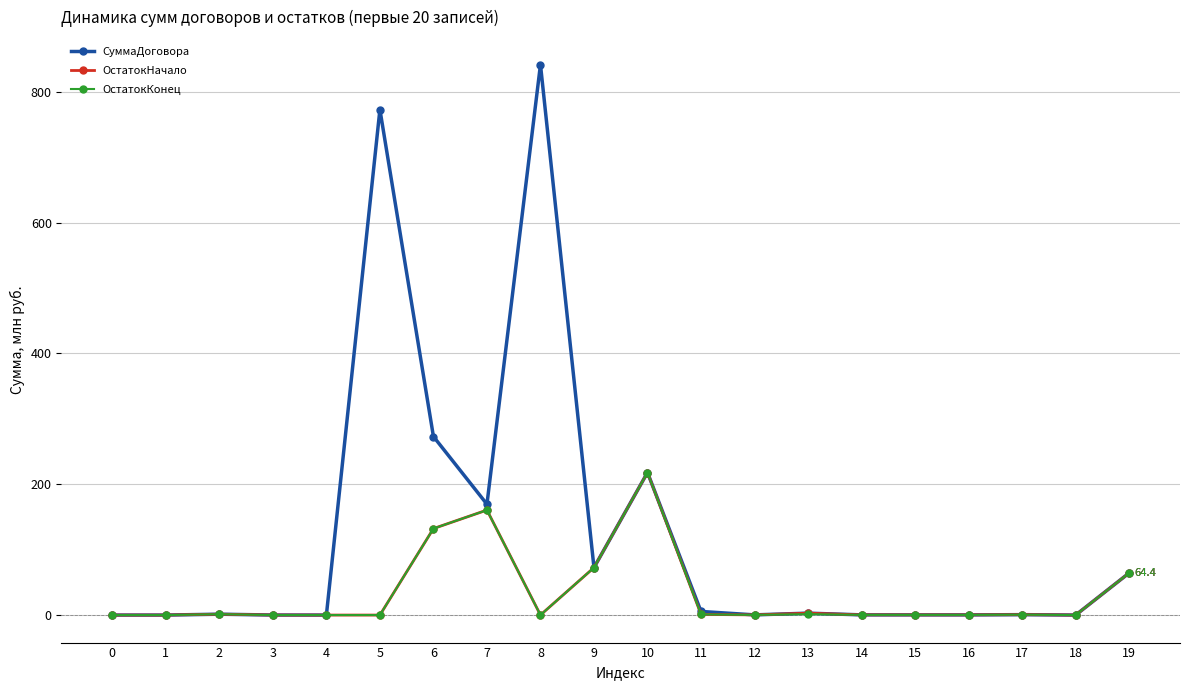

What is the difference between the highest and lowest values at 6?

140.8